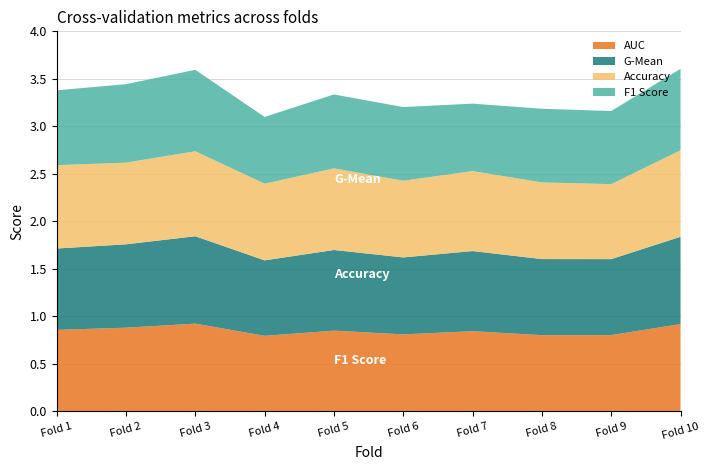

At 5, list the series in order from smallest to largest.

f1_score, g_mean, auc, accuracy